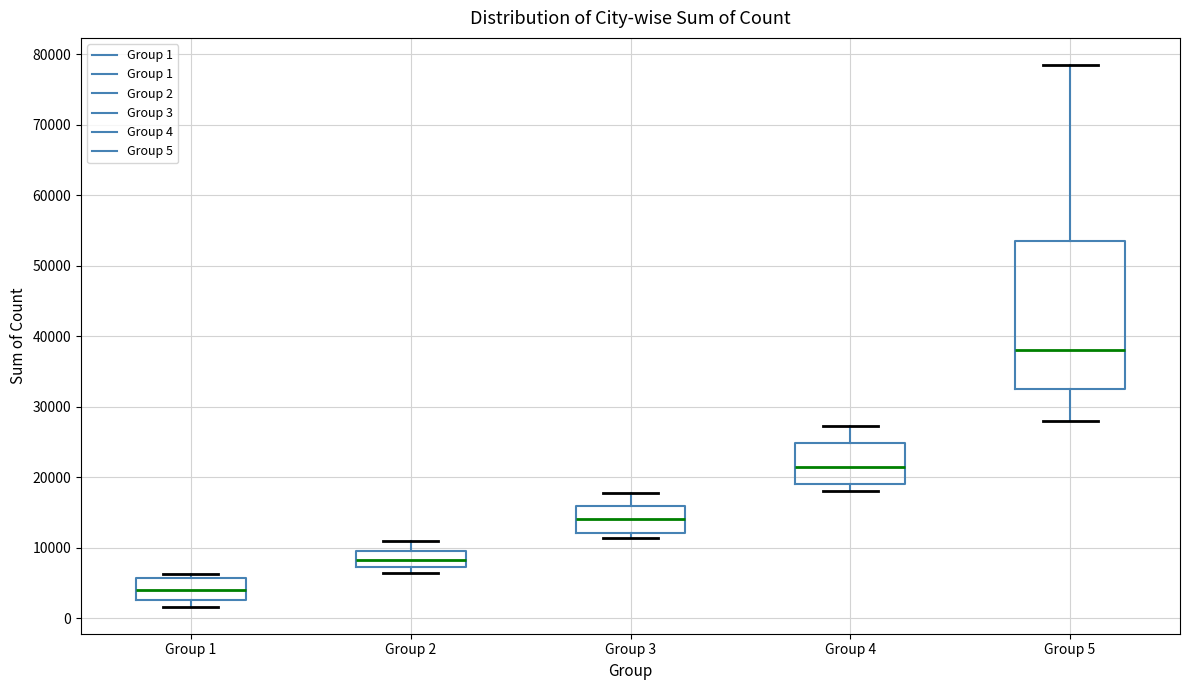

Reading left to right, transcribe this box plot: for each box, give where its median line is, the range the box spans, and where its two whiskers end, as read against the y-axis. The values are not printed on the chart, so give them approximately, as read against the axis.

Group 1: median 4000, box 3000 to 6000, whiskers 2000 to 6000 (just above the box's upper edge)
Group 2: median 8000, box 7000 to 10000, whiskers 6000 to 11000
Group 3: median 14000, box 12000 to 16000, whiskers 11000 to 18000
Group 4: median 22000, box 19000 to 25000, whiskers 18000 to 27000
Group 5: median 38000, box 33000 to 54000, whiskers 28000 to 78000